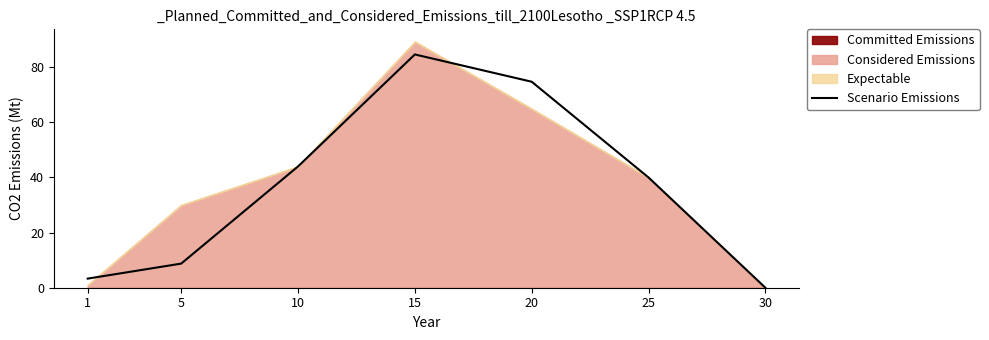

Which category has the highest value in the Scenario Emissions series?

15